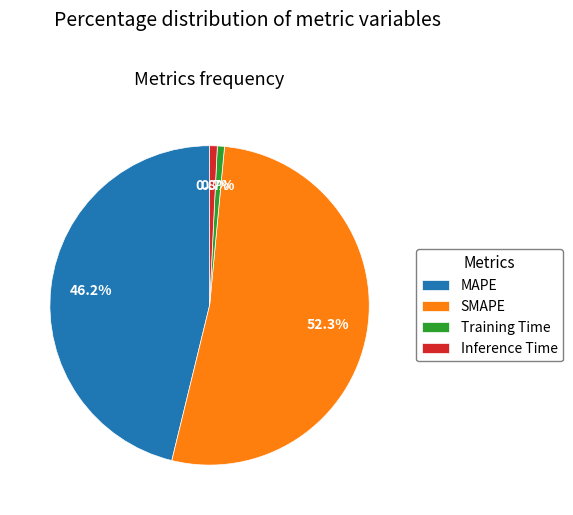

How many slices are in this pie chart?

4